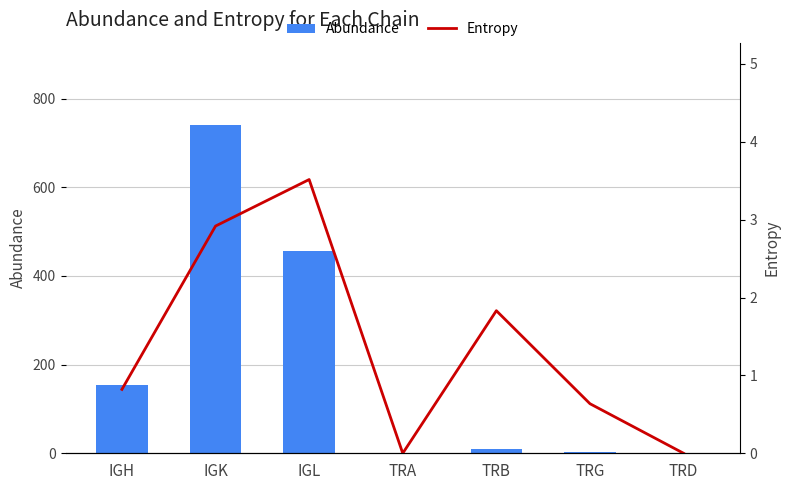

Rank the series by their maximum value, from lowest to highest.

Entropy, Abundance